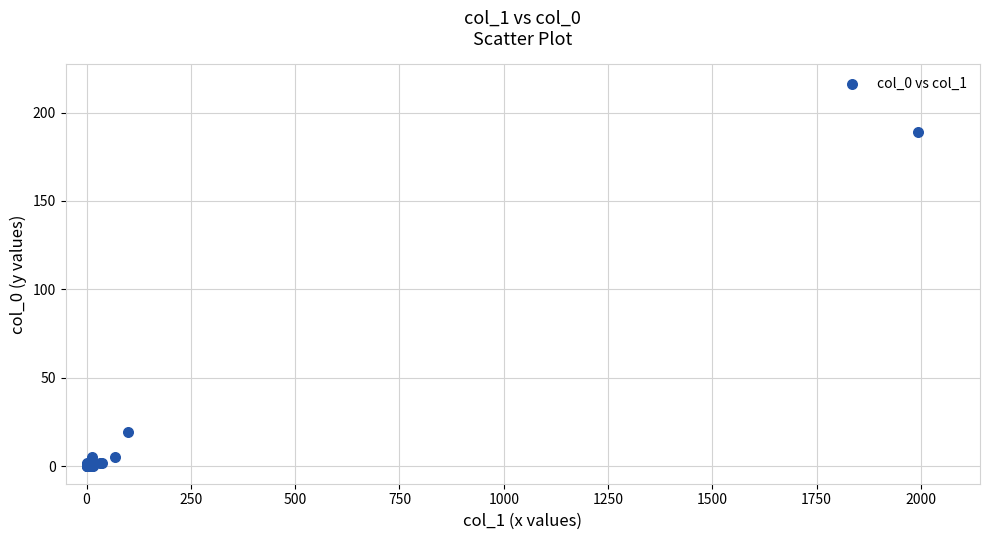

What Y value in the scatter plot is closest to 94?

19